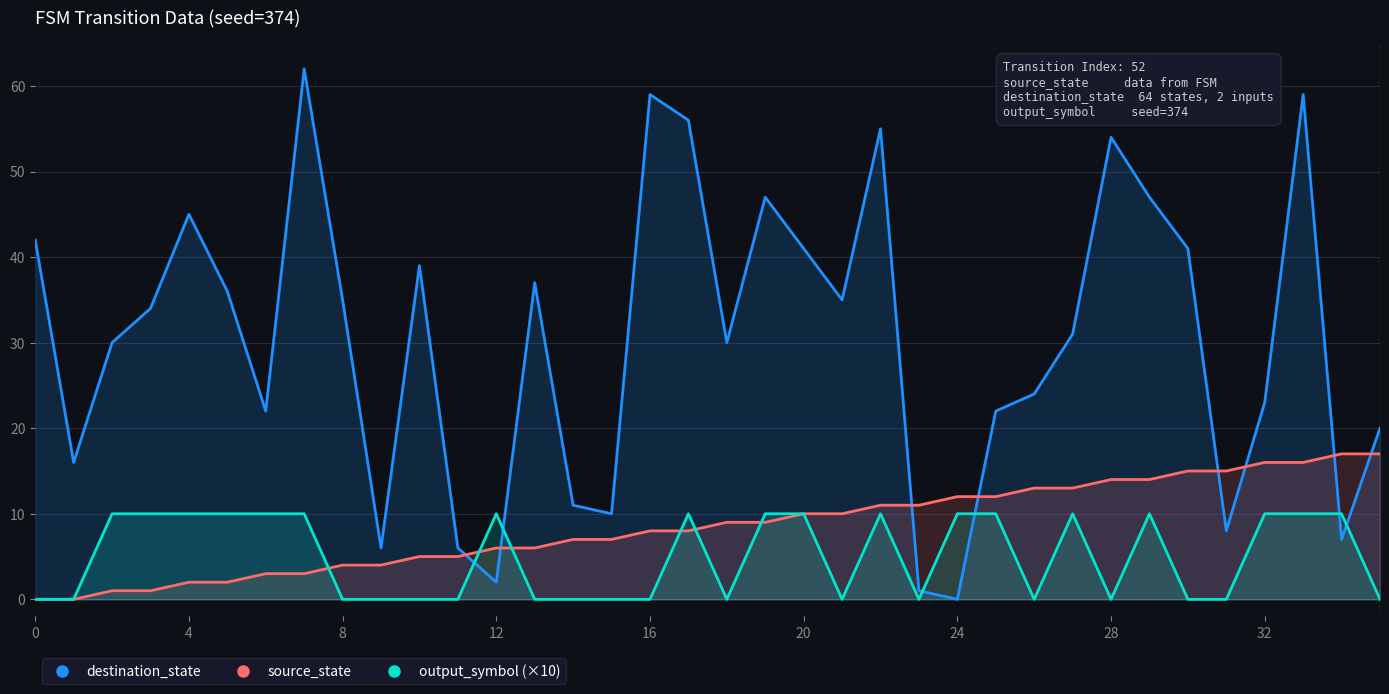

True or false: destination_state and output_symbol (×10) intersect in this chart.

True